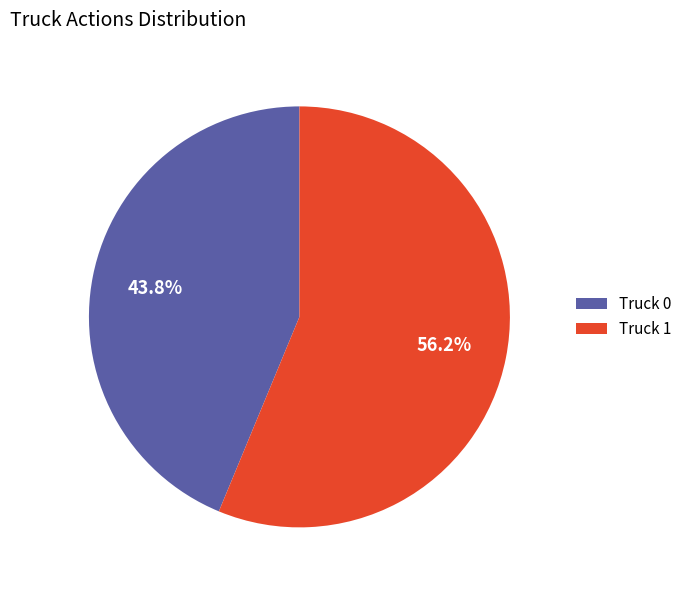

Rank the categories by value from lowest to highest.

Truck 0, Truck 1